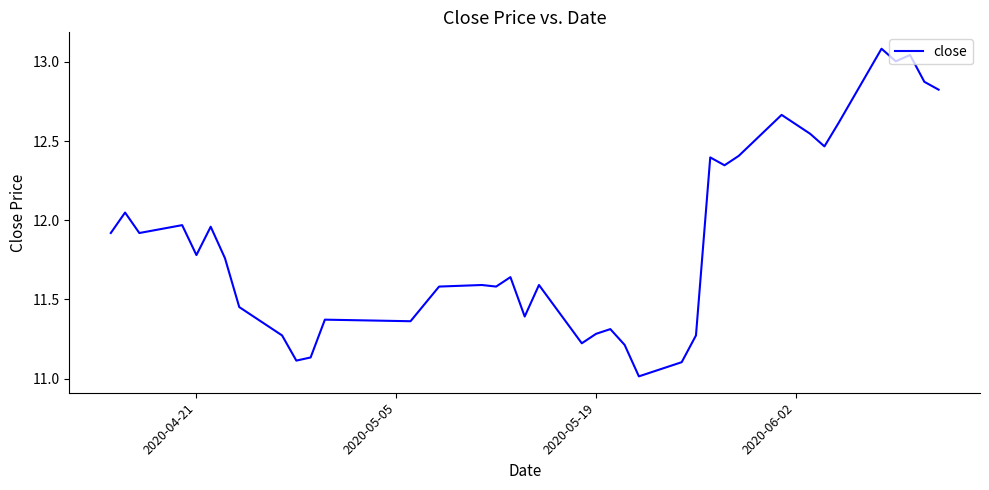

What is the difference between the maximum and minimum values?

2.1